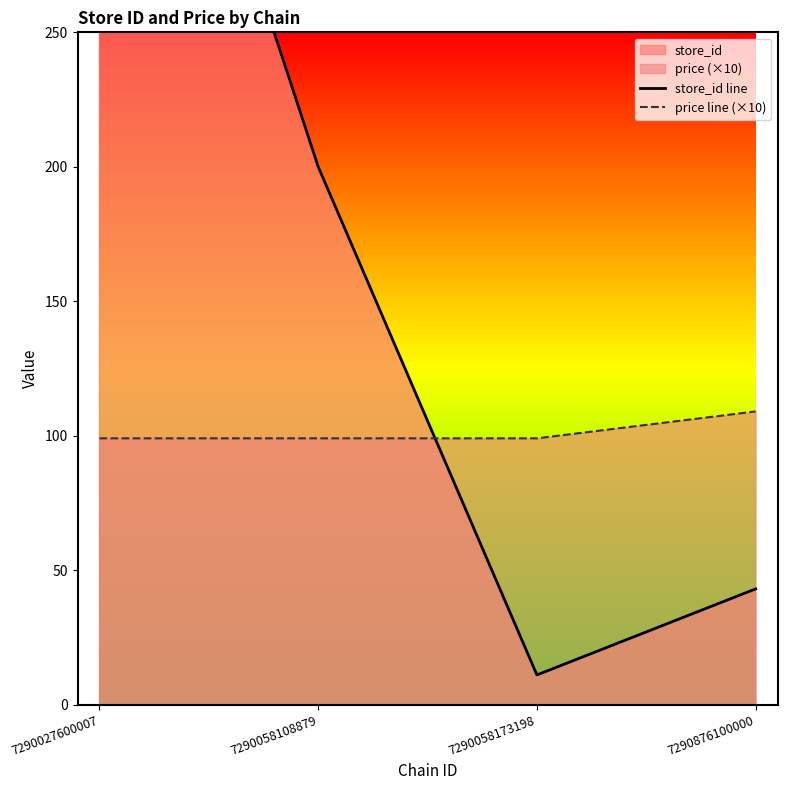

At how many categories does at least one series exceed 292?

1